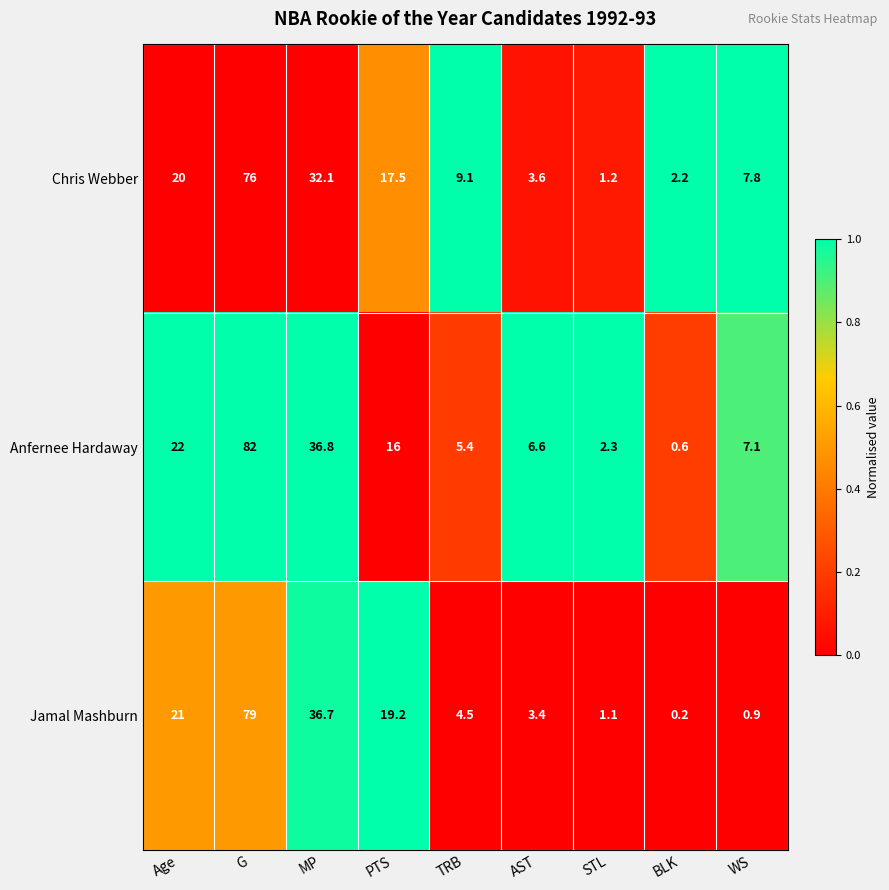

Between G and AST, which series saw the biggest shift?

Jamal Mashburn